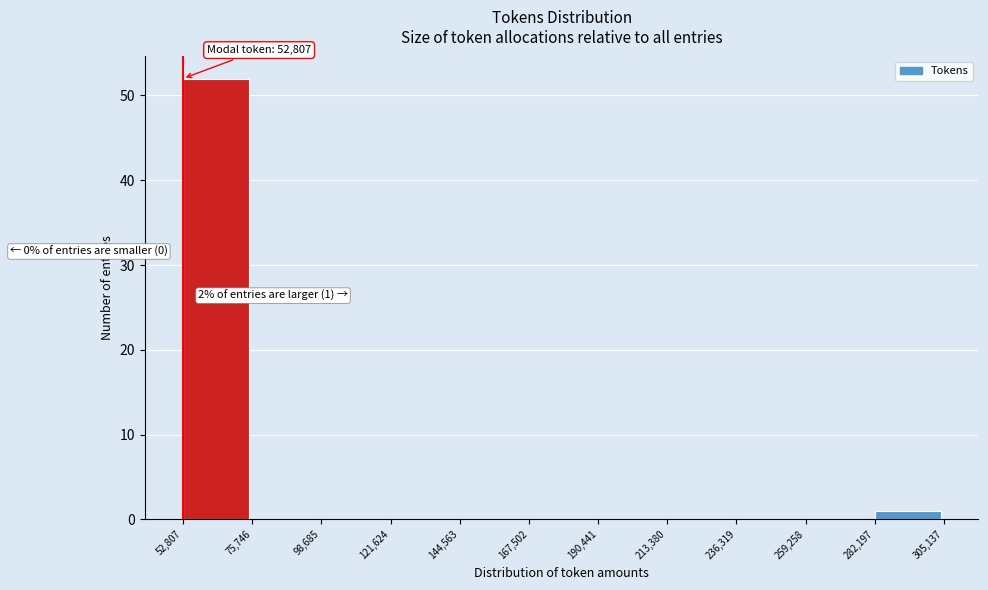

Which range on the x-axis has the tallest bar?

52,807 to 75,746